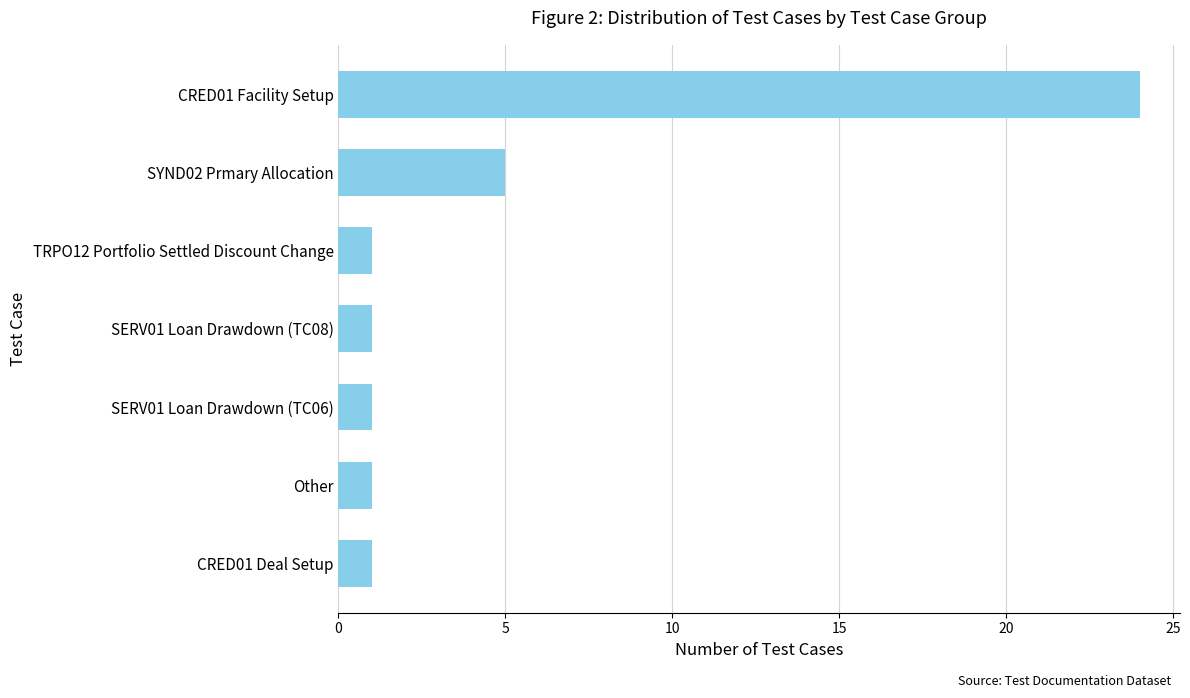

What is the sum of all values?

34